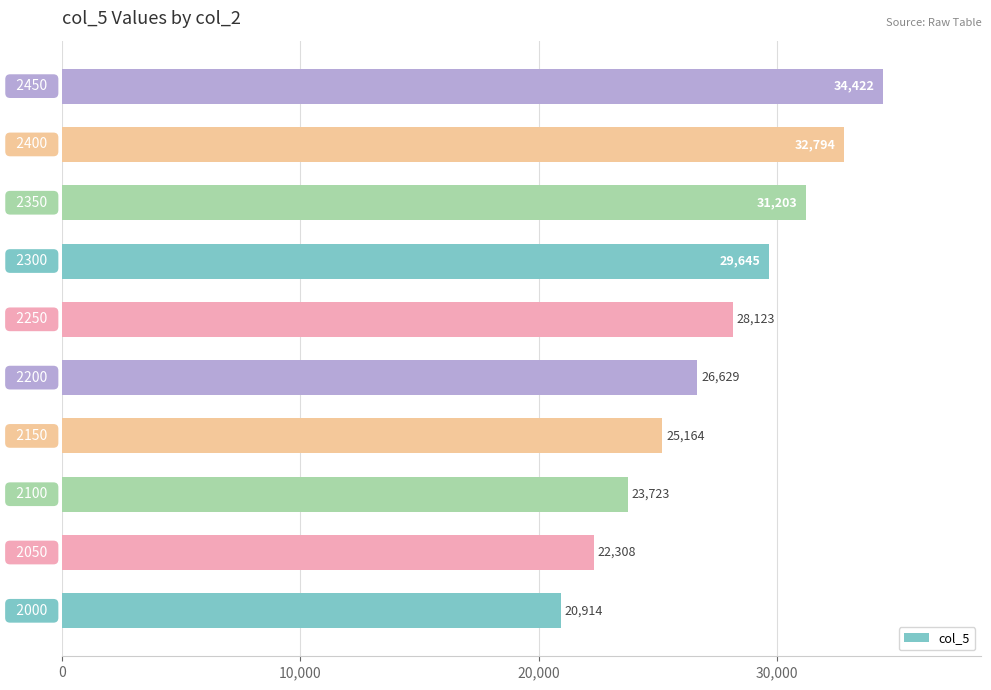

Count the values in the range 23723 to 31203.

6